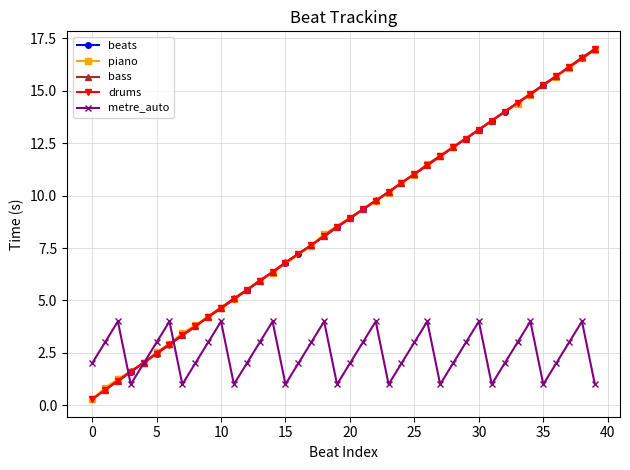

Is it true that the value at 7 is 1.7?

False